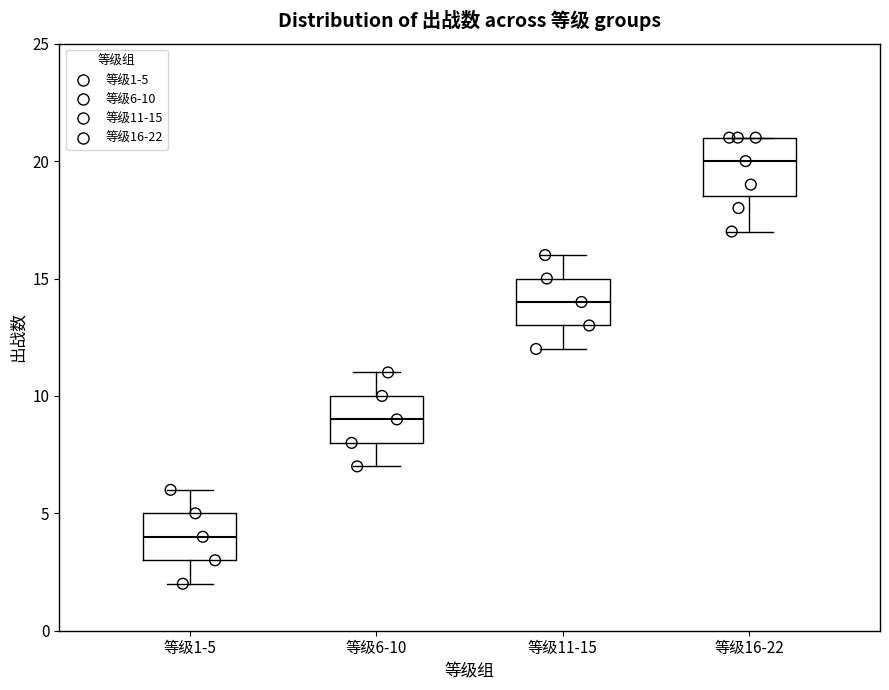

Which box's median line is the lowest?

等级1-5